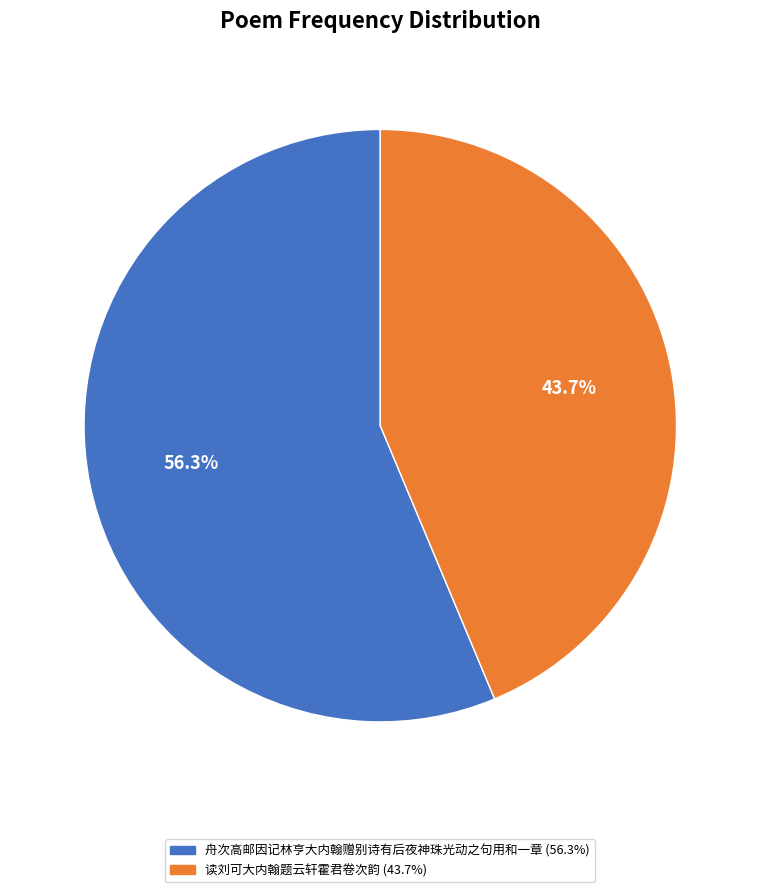

Does any single category account for the majority?

Yes